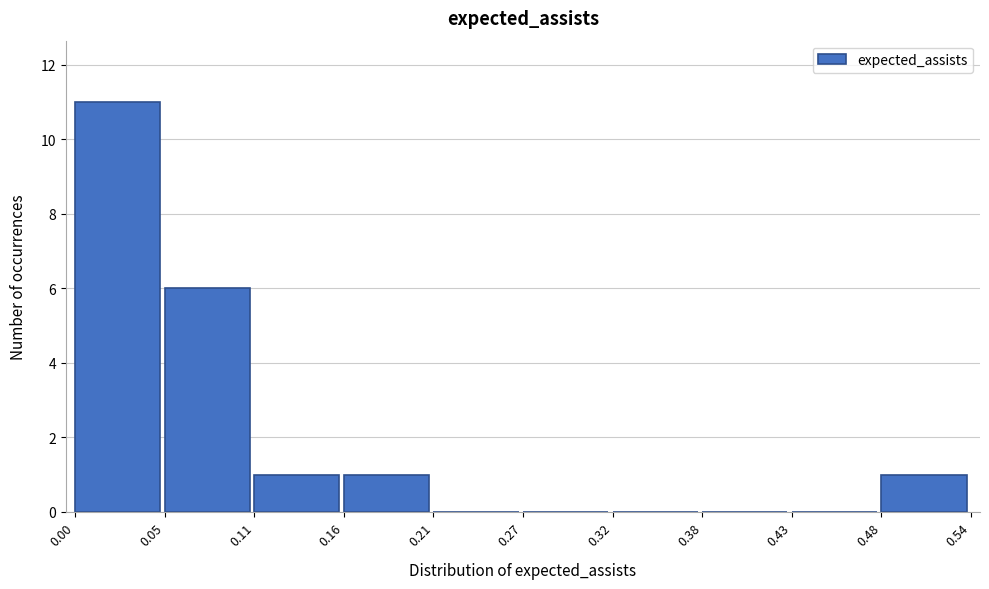

How tall is the bar that spans 0.16 to 0.21 on the x-axis? The values are not printed on the chart, so give them approximately, as read against the axis.

1